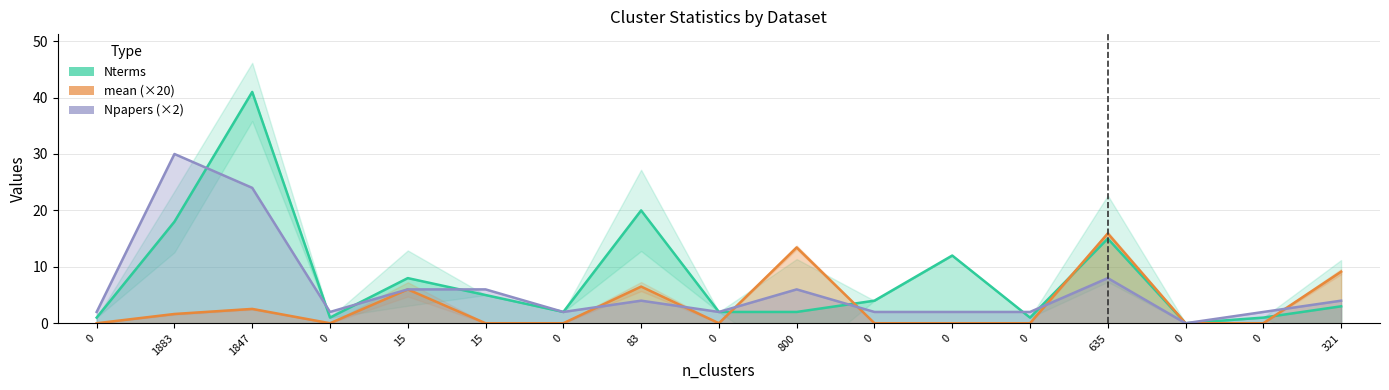

List the series in order of their peak value, lowest first.

mean, Npapers, Nterms